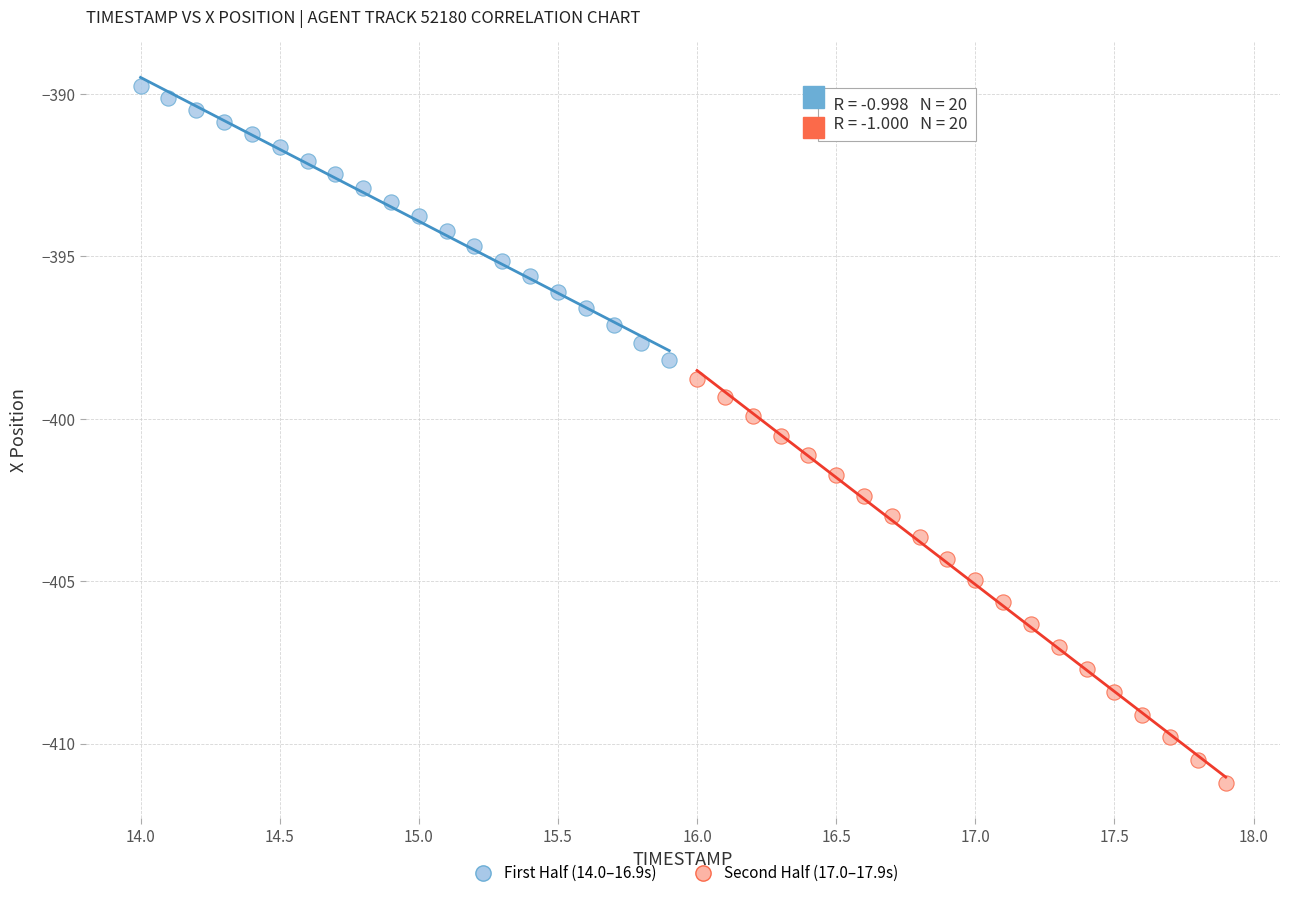

Which series reaches the minimum Y coordinate?

Second Half (17.0–17.9s)